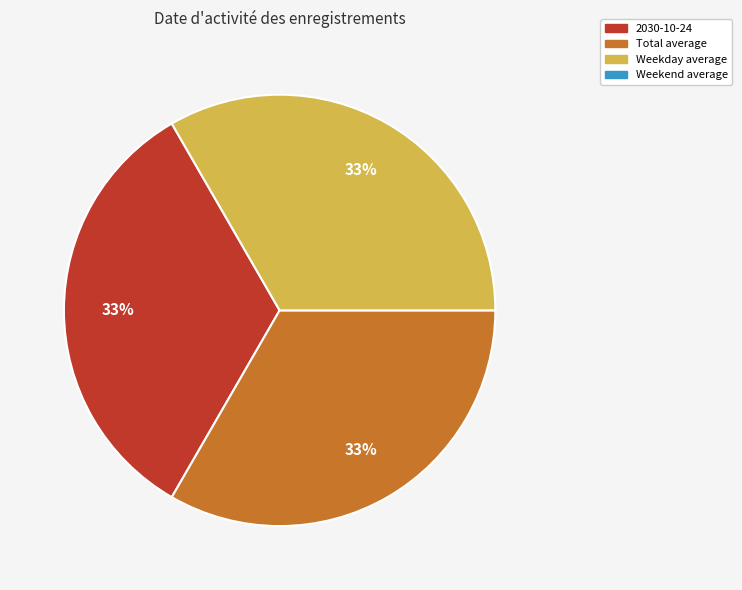

Is there any slice that represents more than half of the pie?

No